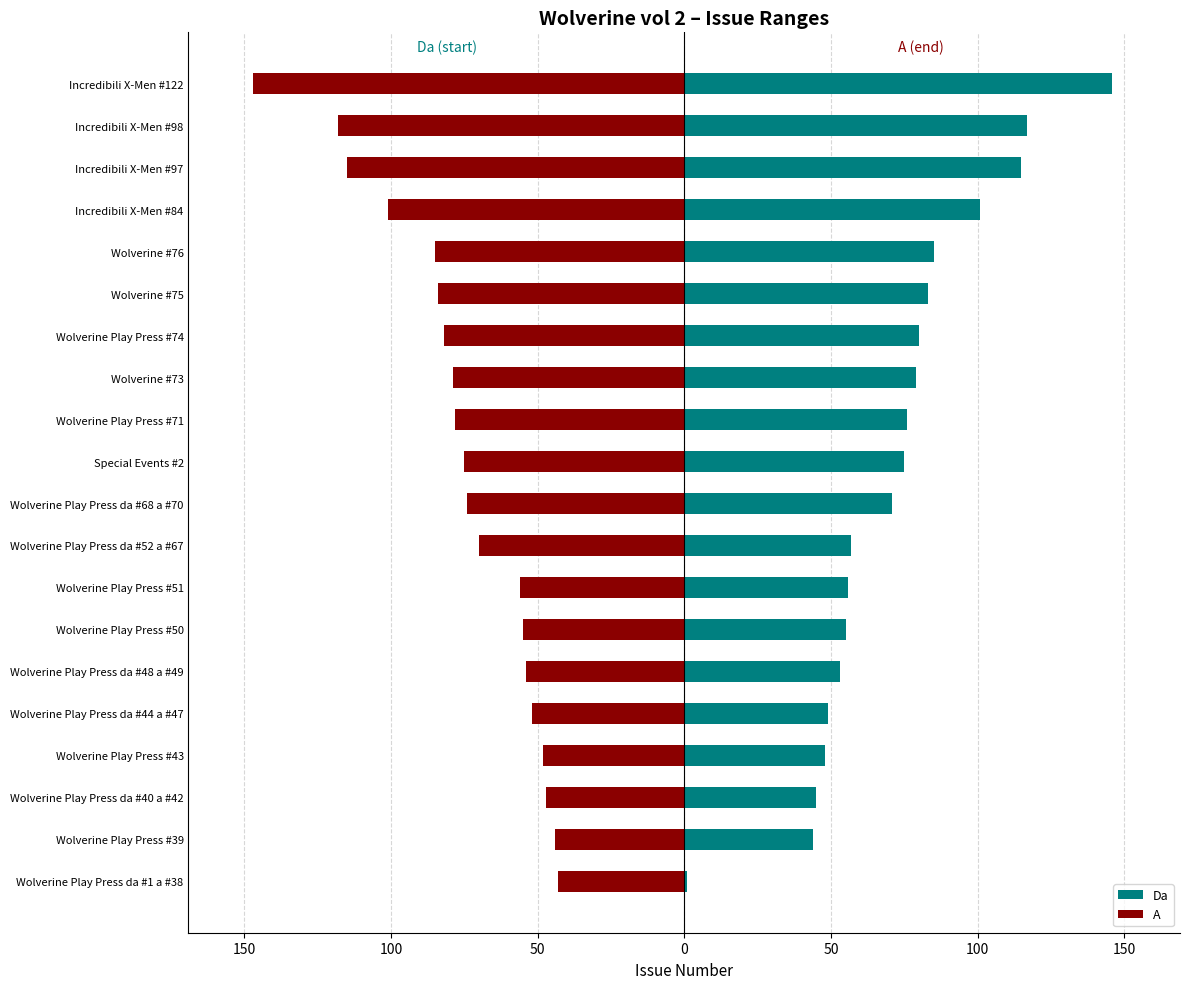

How many bars are there in total?

40